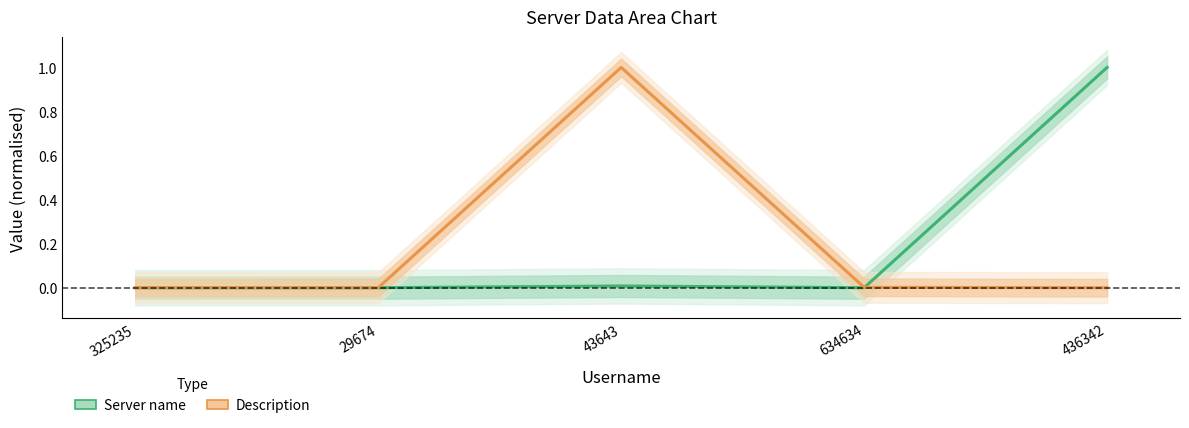

What is the highest value of the Server name series?

1.0